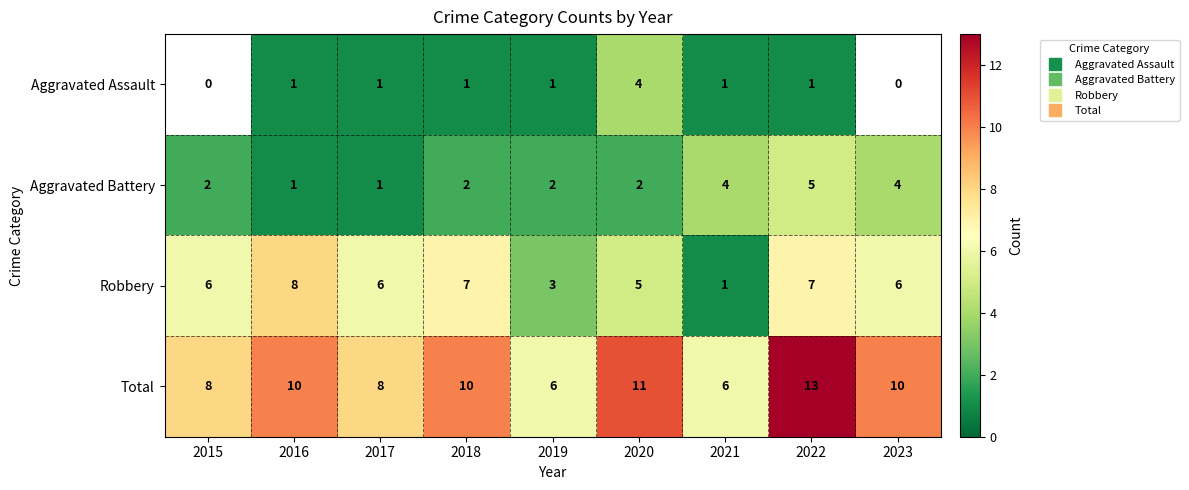

At which label does Total reach its peak?

2022